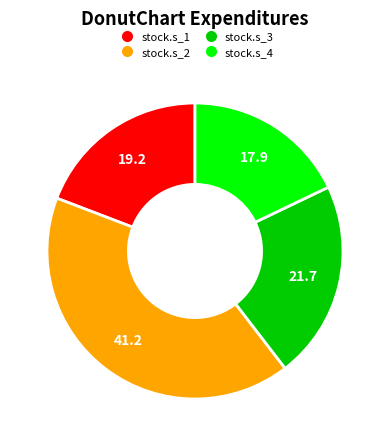

Count the number of slices in the pie.

4